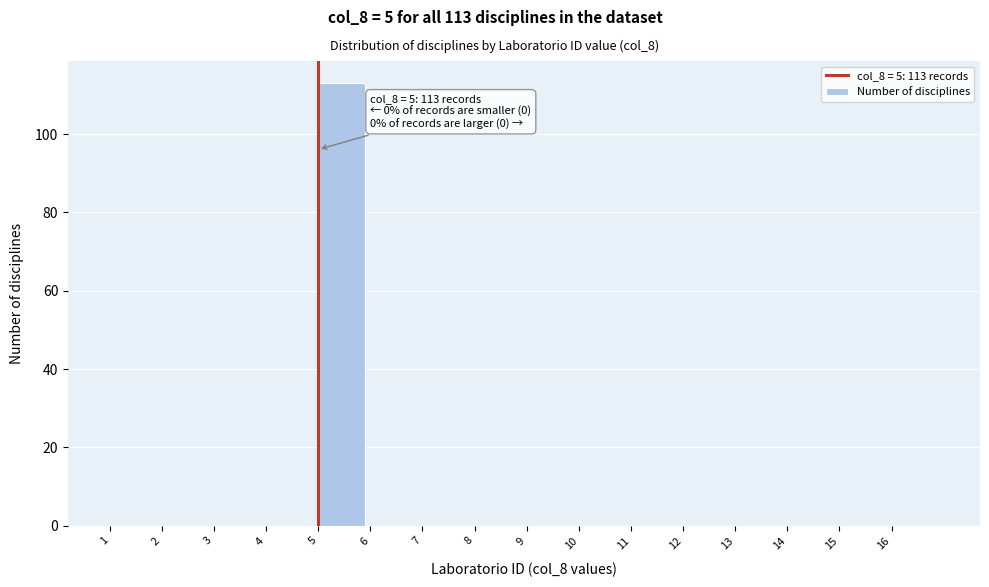

Reading right to left, extract all data points from this chart.

16=0	15=0	14=0	13=0	12=0	11=0	10=0	9=0	8=0	7=0	6=0	5=113	4=0	3=0	2=0	1=0